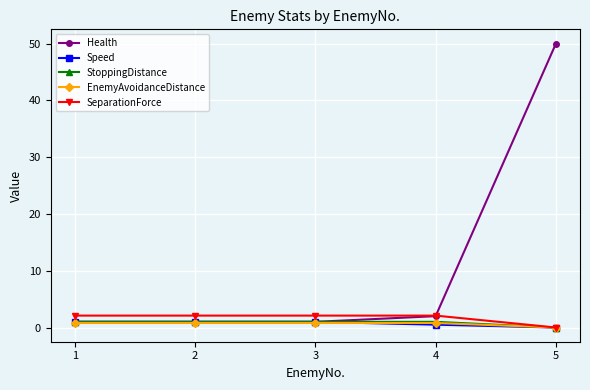

True or false: Health has more than 2 points higher than both neighbors.

False